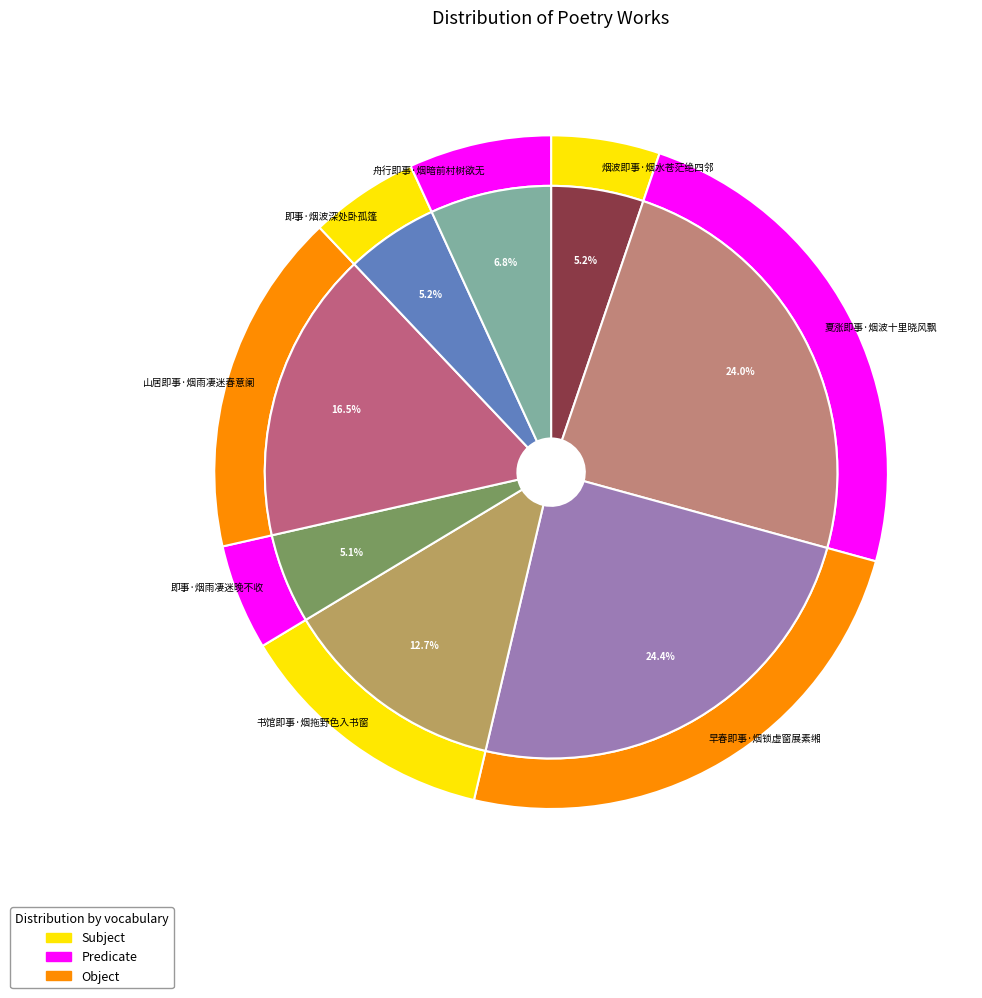

The 夏涨即事·烟波十里晓风飘 slice represents 33% of the pie. True or false?

False